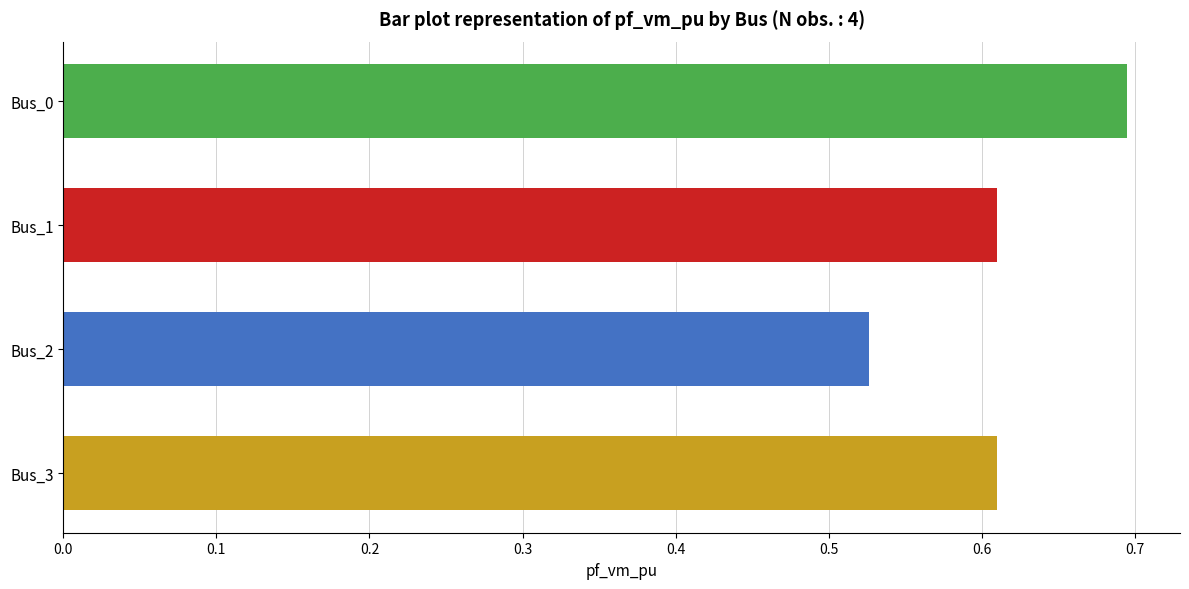

Which label corresponds to the largest value in the chart?

Bus_0